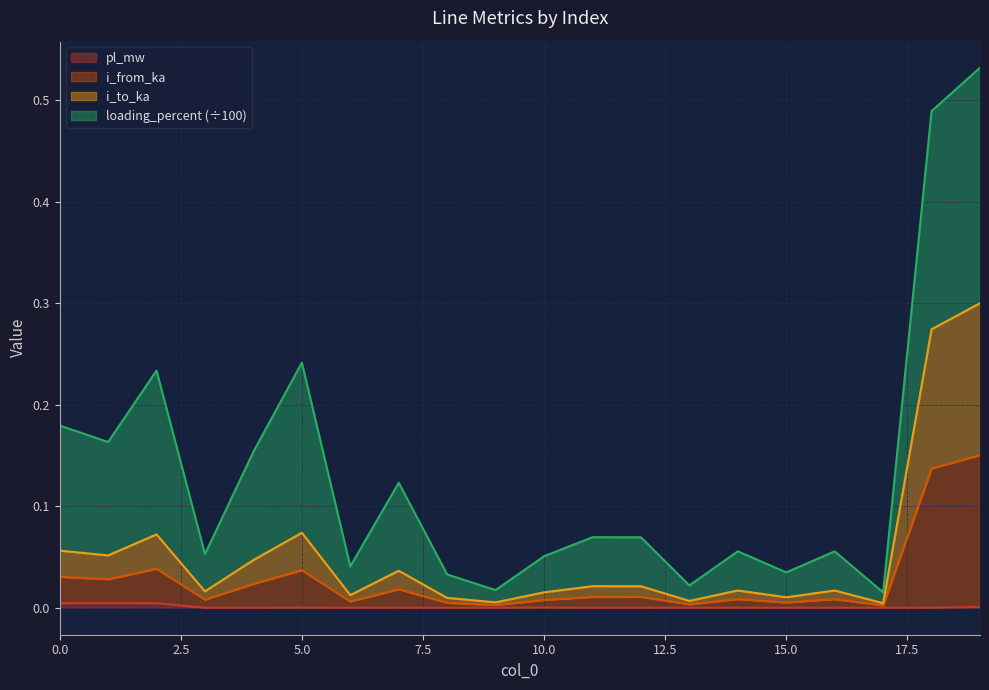

Is it true that i_to_ka equals 0.0 at 14?

True